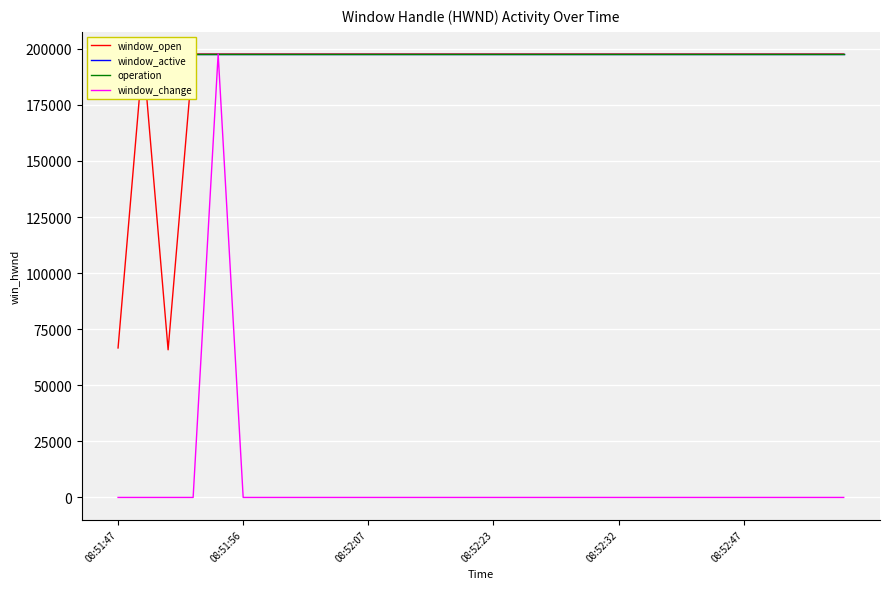

Does the chart display data point markers on the line(s)?

No